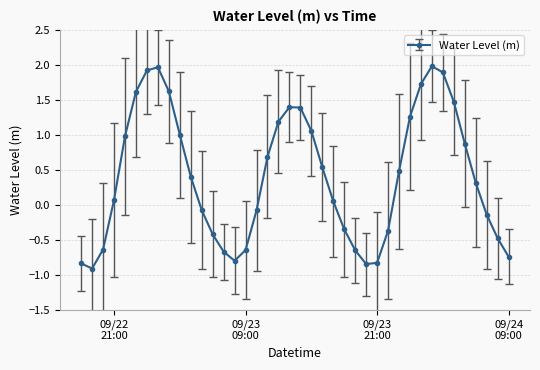

What is the average value?

0.4